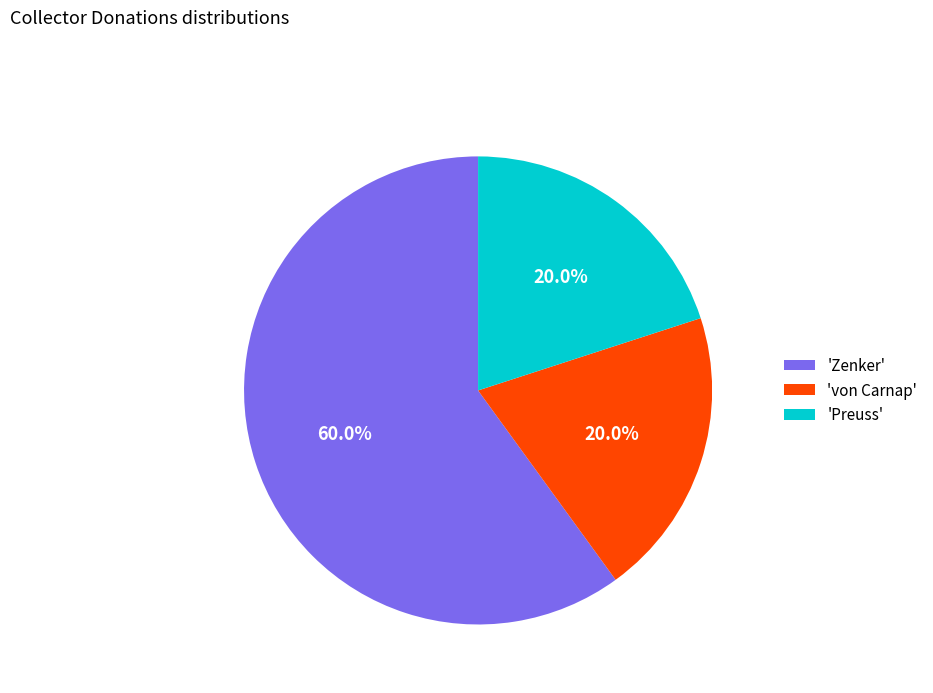

What is the largest slice in the pie chart?

'Zenker'